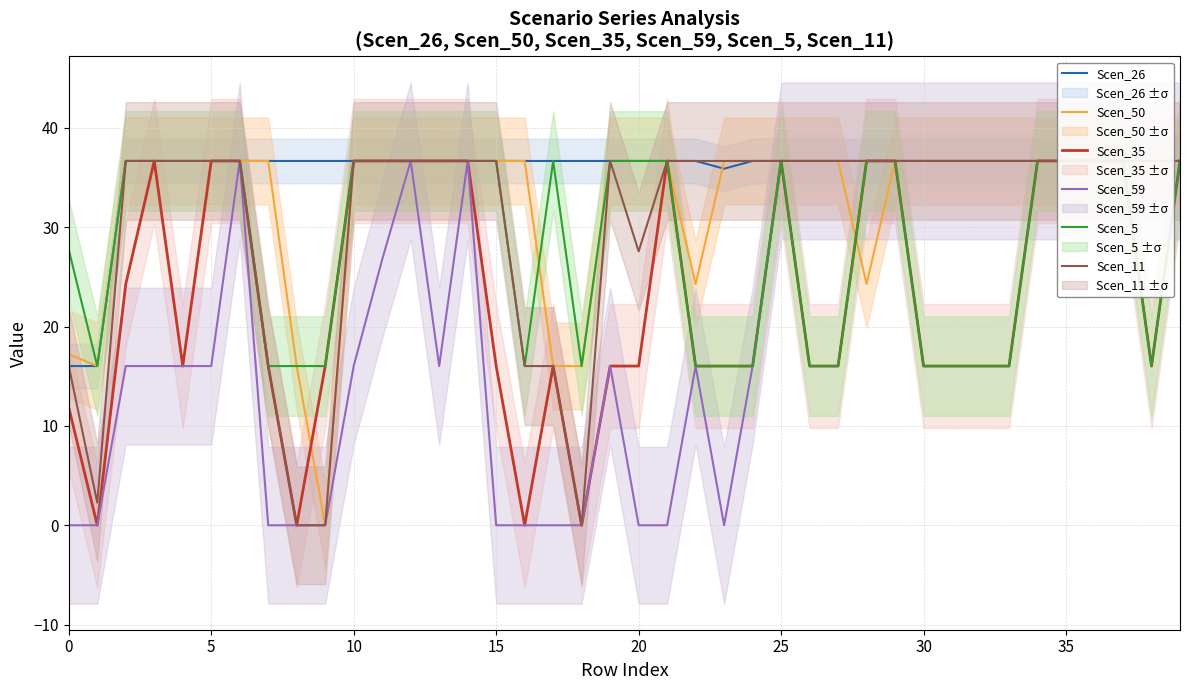

True or false: Scen_5 and Scen_11 intersect in this chart.

False